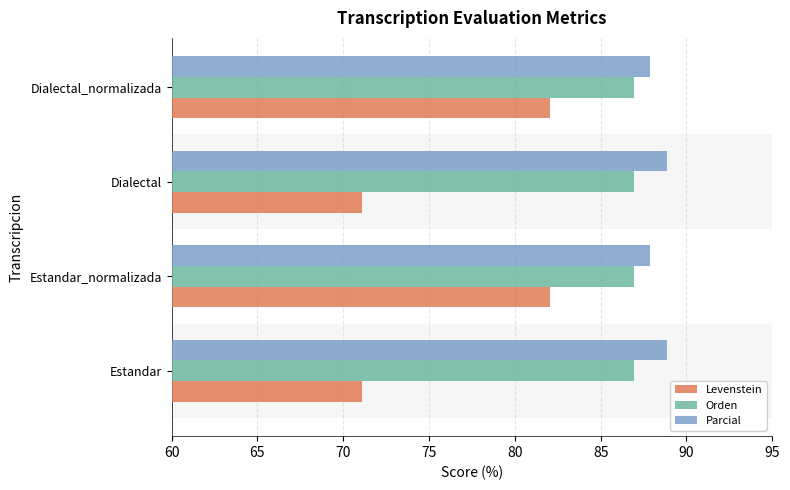

List the series in order of their peak value, highest first.

Parcial, Orden, Levenstein